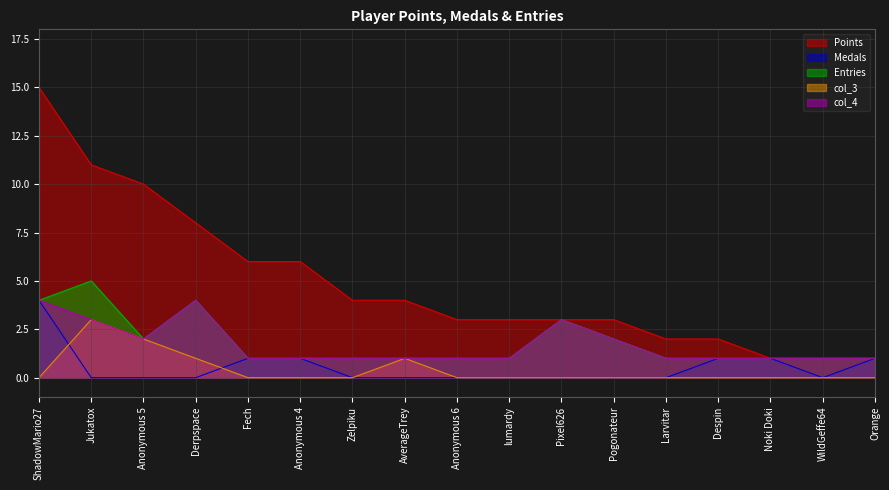

What is the total value across all series at ShadowMario27?

27